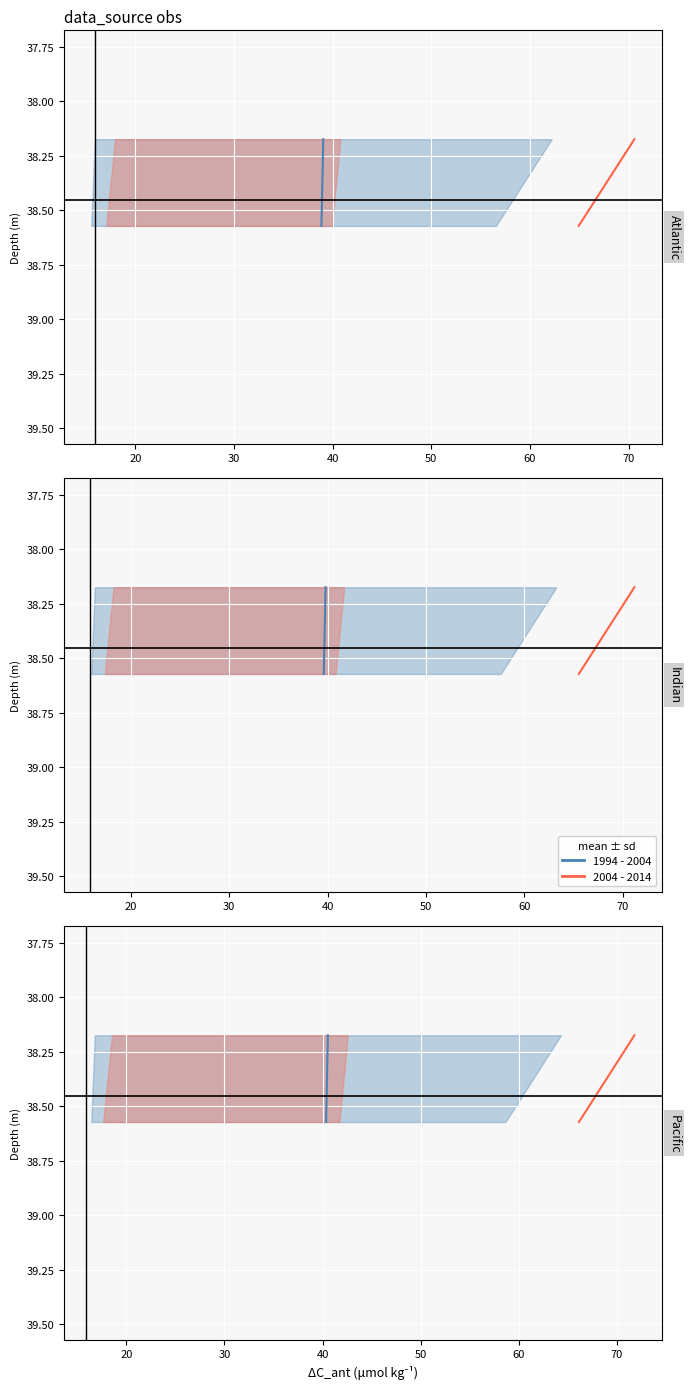

True or false: 2004 - 2014 and 1994 - 2004 cross at least once.

False